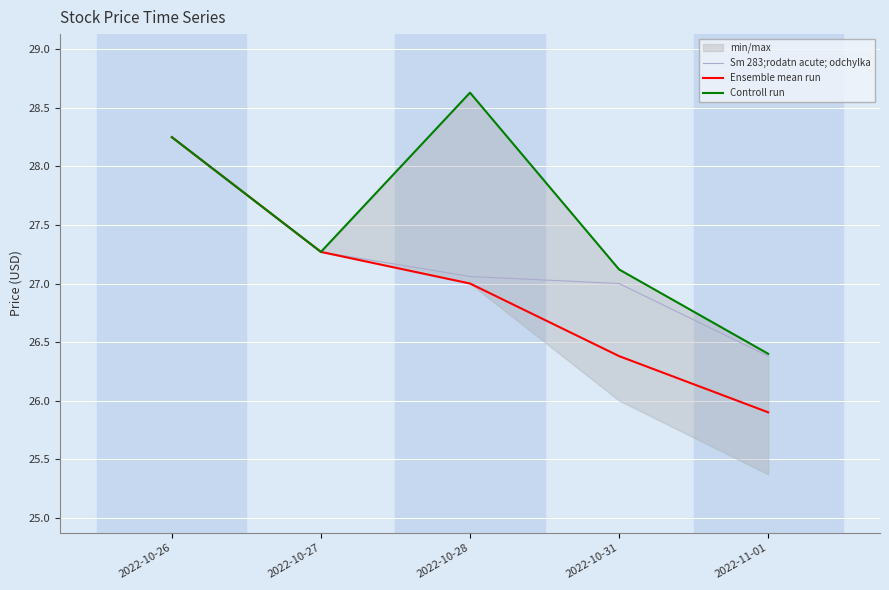

How many values in the Controll run series exceed 27?

4